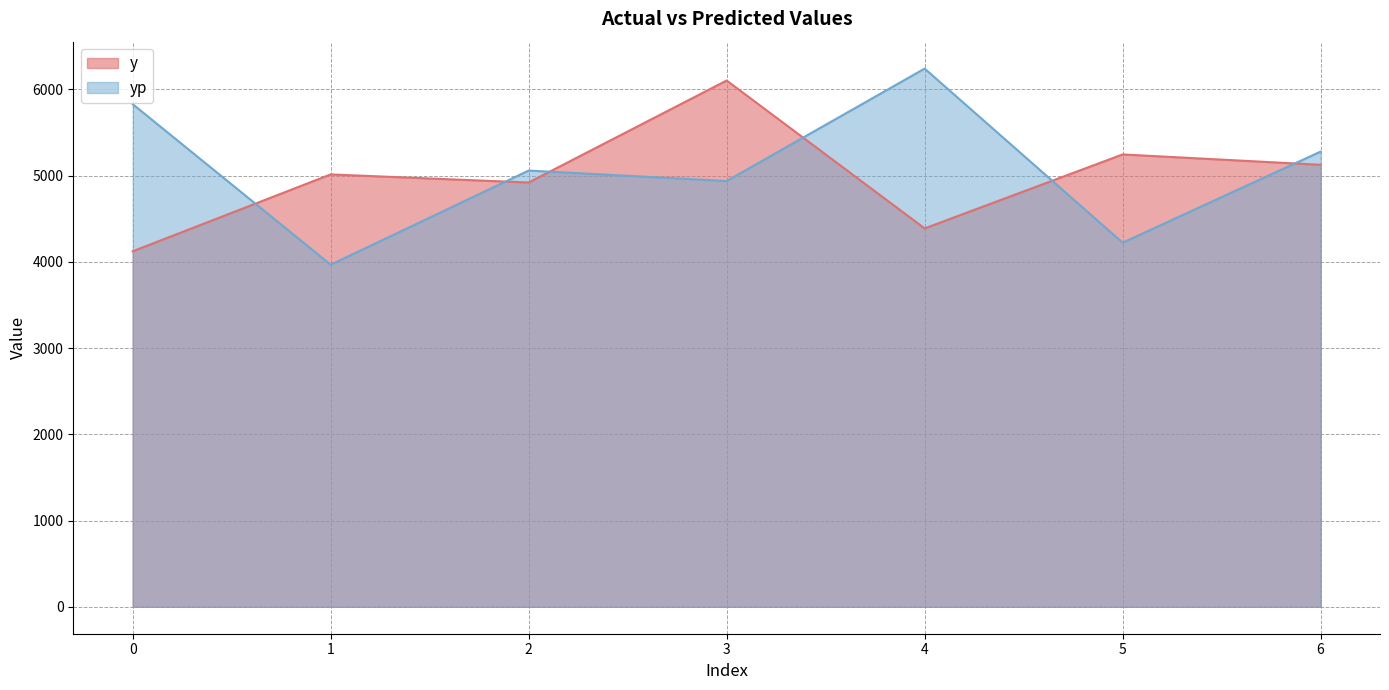

At which category does yp reach its first local peak?

2